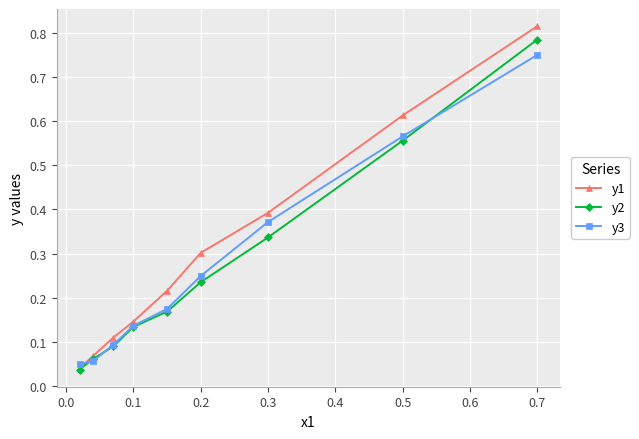

At which category is the sum across all series the highest?

0.7